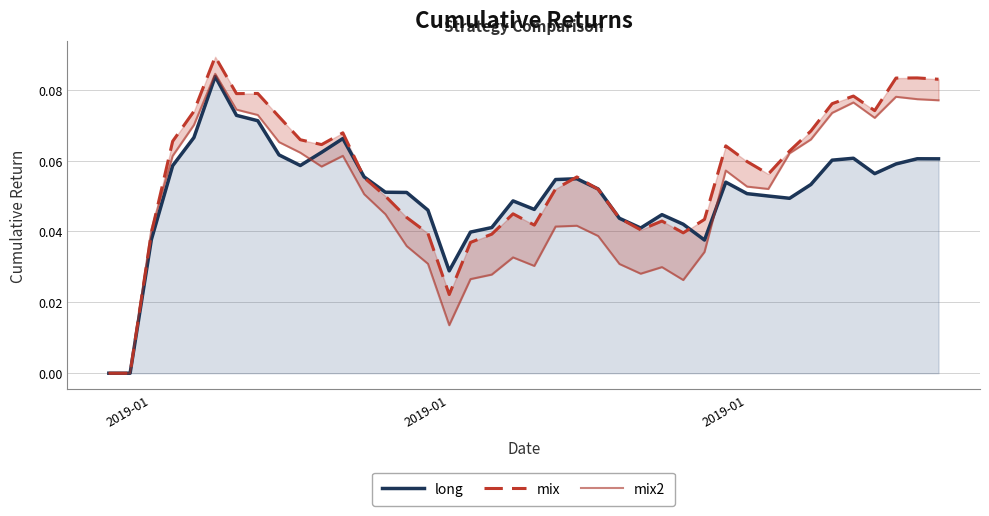

After their last crossing, which series has the higher values: mix2 or mix?

mix